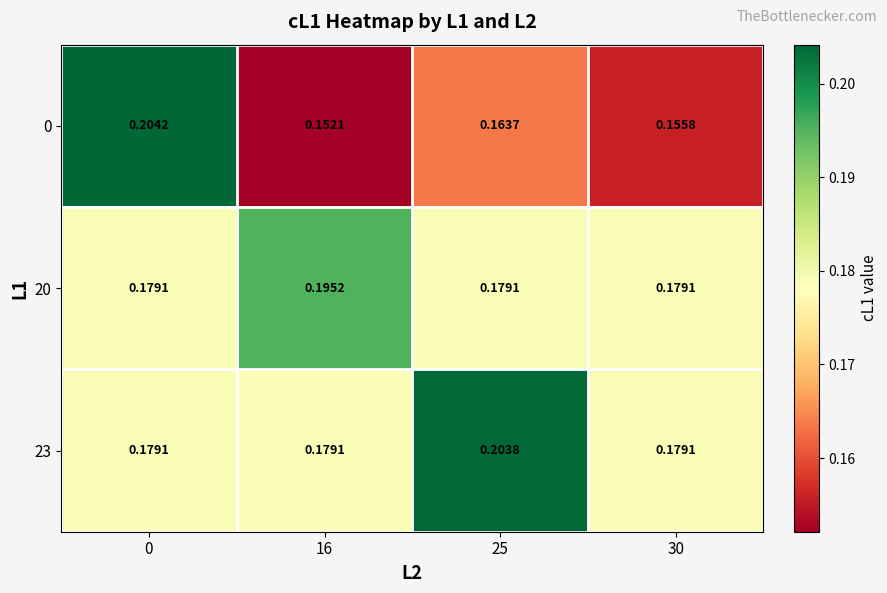

Is the value of 20 at 0 greater than the value of 0 at 0?

No